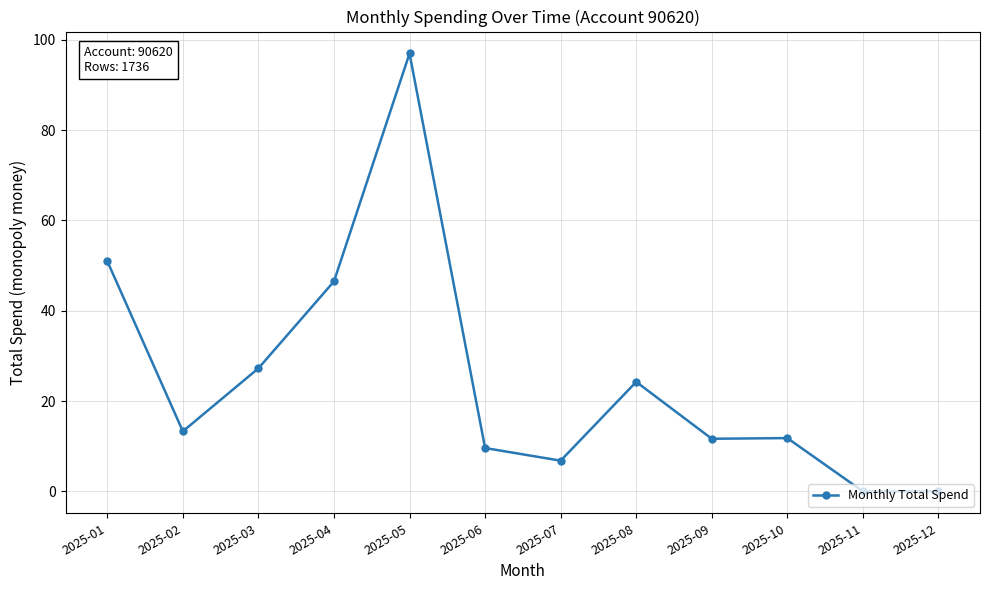

The value at 2025-03 is 11.8. True or false?

False